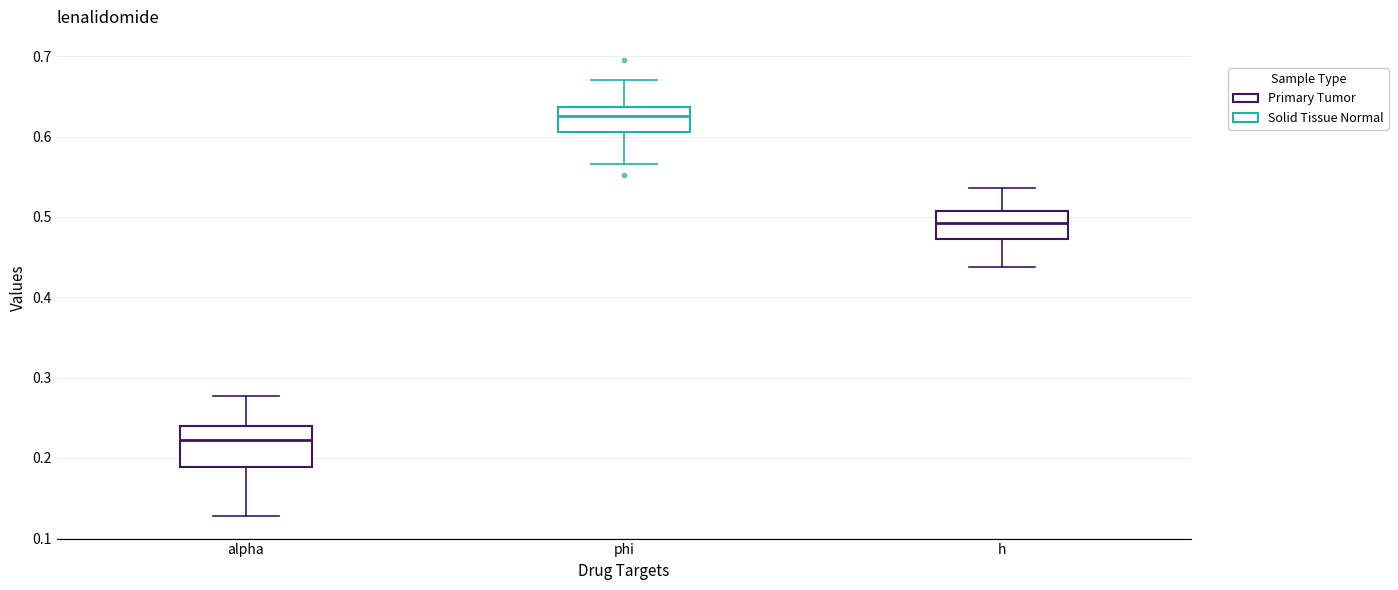

Reading left to right, read every box against the y-axis: the position of its median line, the range the box covers, and the ends of its whiskers. The values are not printed on the chart, so give them approximately, as read against the axis.

alpha: median 0.22, box 0.19 to 0.24, whiskers 0.13 to 0.28
phi: median 0.63, box 0.61 to 0.64, whiskers 0.57 to 0.67
h: median 0.49, box 0.47 to 0.51, whiskers 0.44 to 0.54